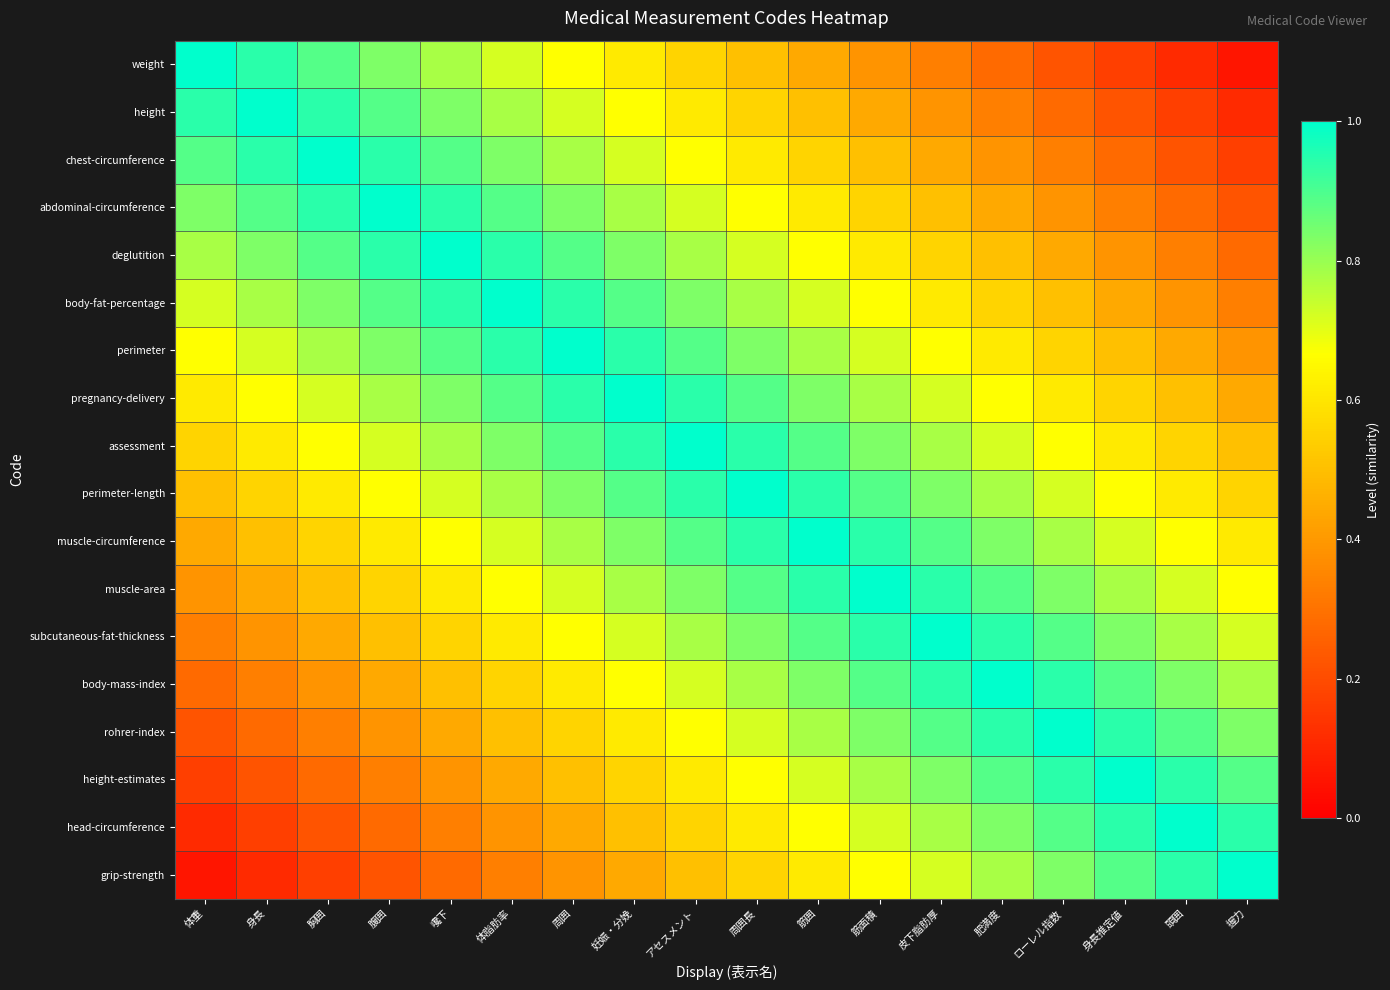

List the series in order of their peak value, highest first.

weight, height, chest-circumference, abdominal-circumference, deglutition, body-fat-percentage, perimeter, pregnancy-delivery, assessment, perimeter-length, muscle-circumference, muscle-area, subcutaneous-fat-thickness, body-mass-index, rohrer-index, height-estimates, head-circumference, grip-strength